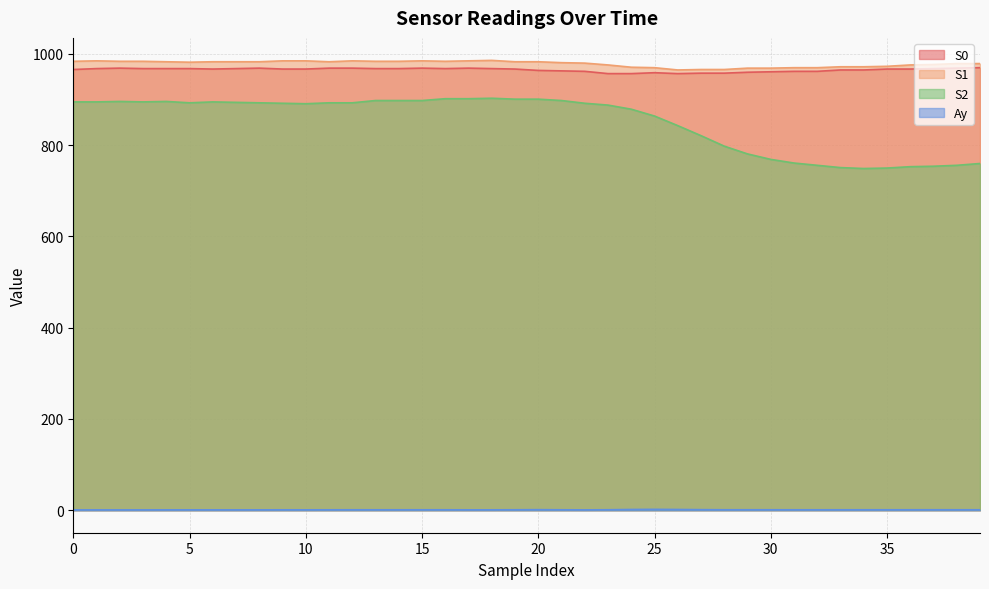

What is the difference between the second highest and minimum values in the Ay series?

0.9